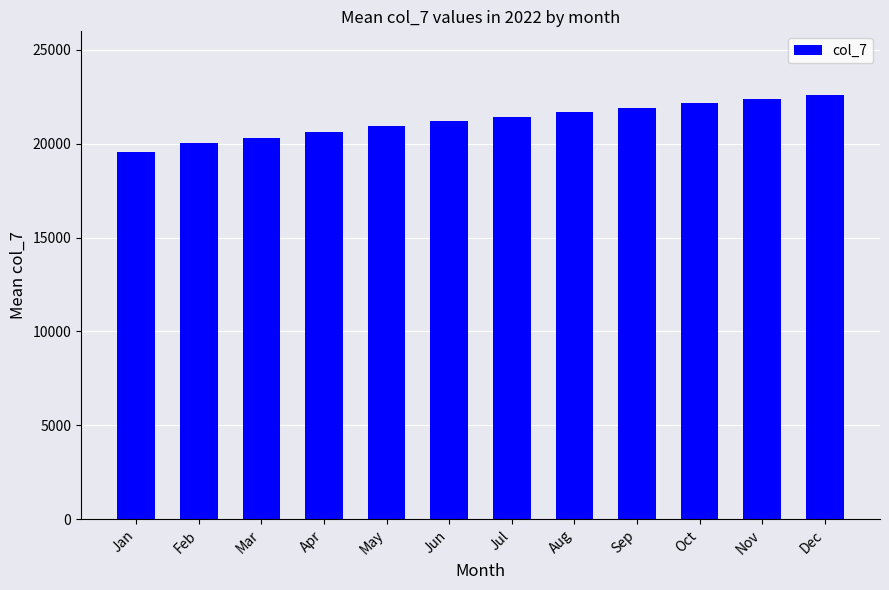

Which has a higher value, May or Feb?

May